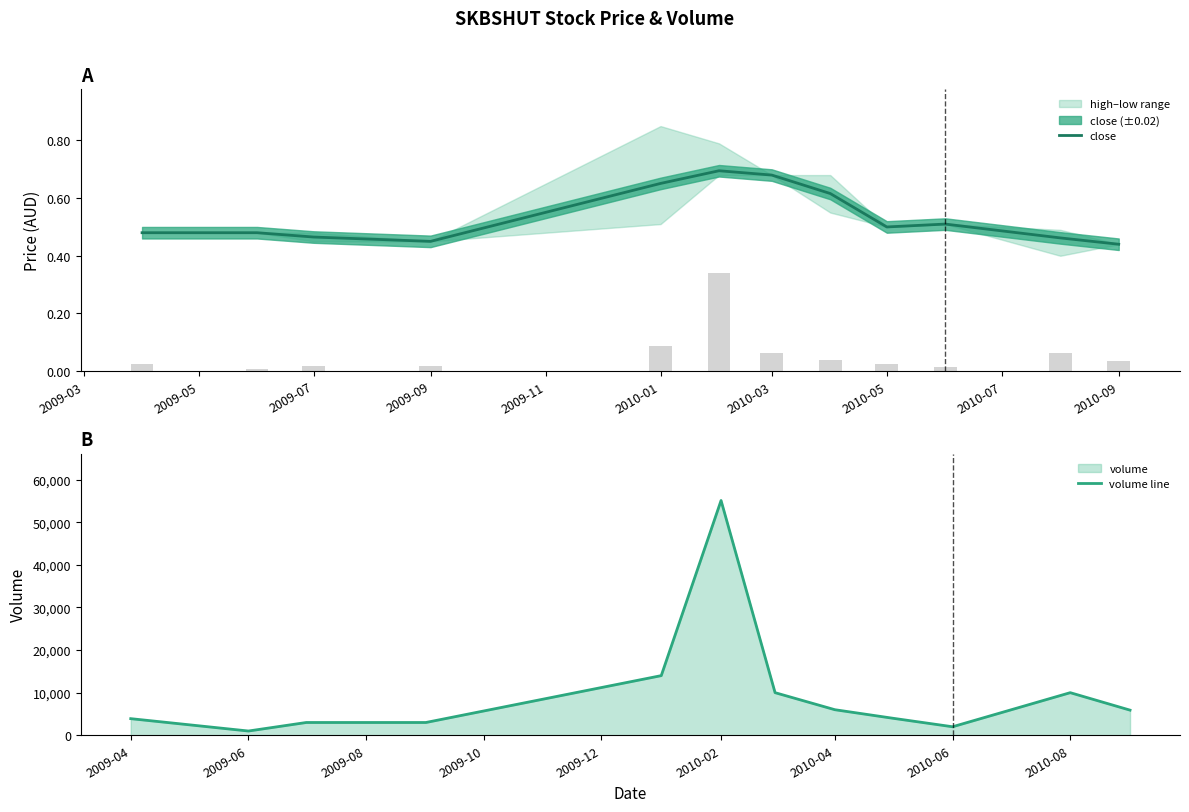

What is the average value of the close series?

0.5